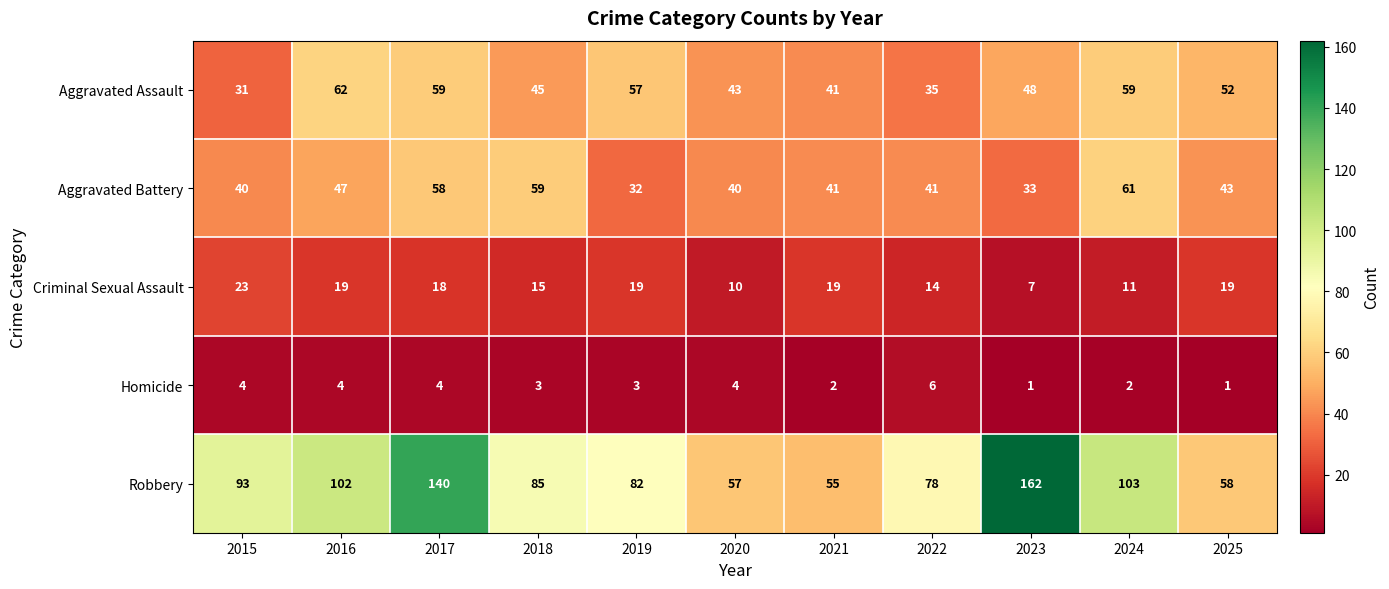

What is the difference between the maximum and minimum values in the Criminal Sexual Assault series?

16